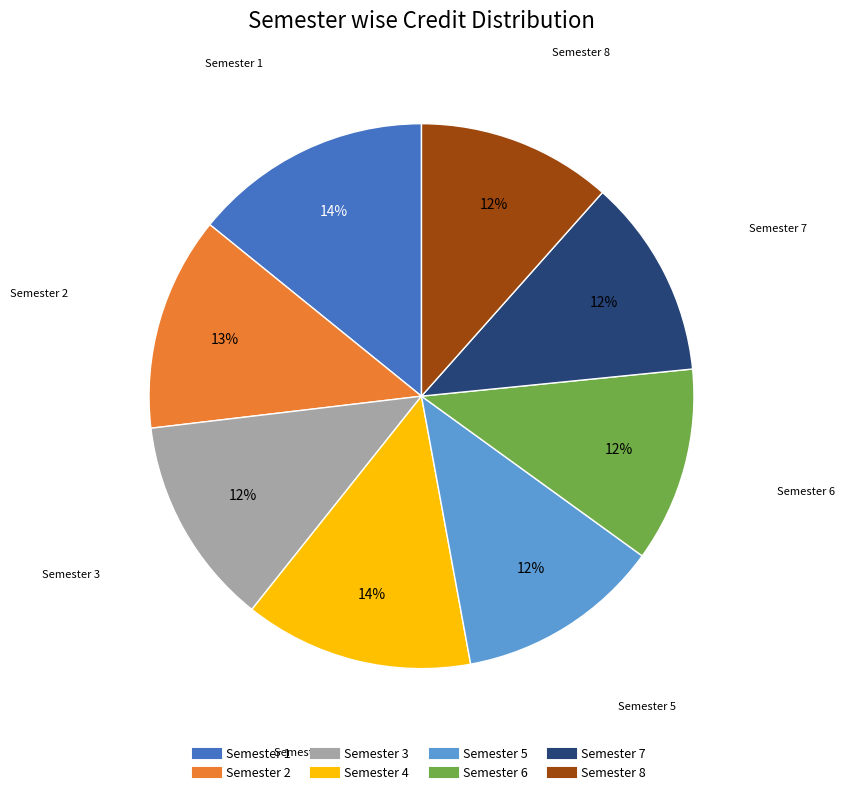

What percentage is the Semester 4 slice, to the nearest percent?

14%